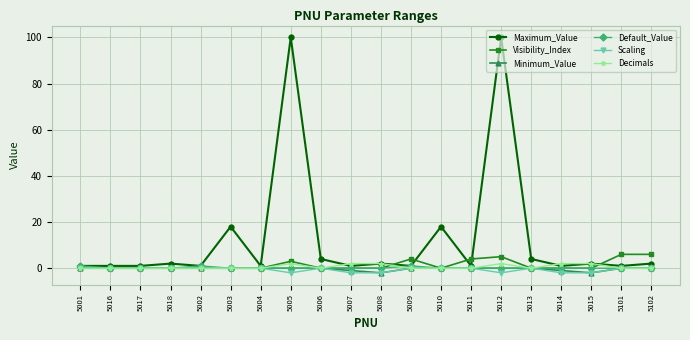

What is the maximum value shown in the chart?

100